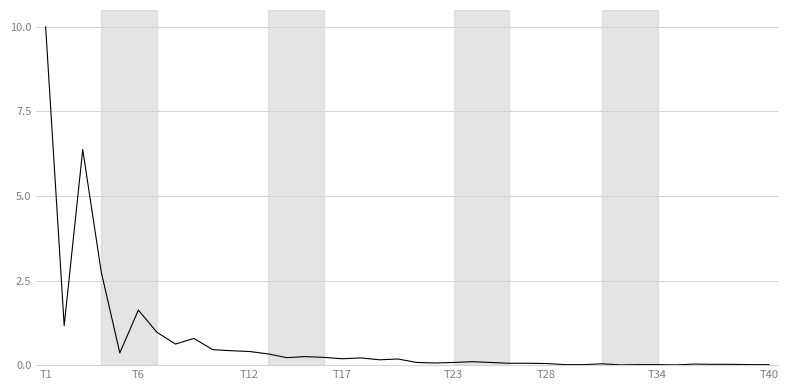

What is the greatest value displayed?

10.0